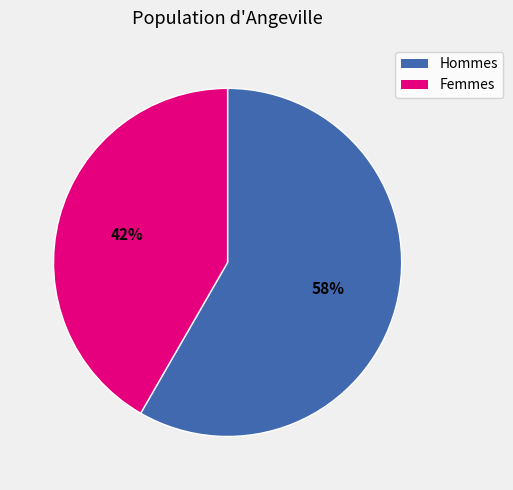

Is there a majority slice in this chart?

Yes